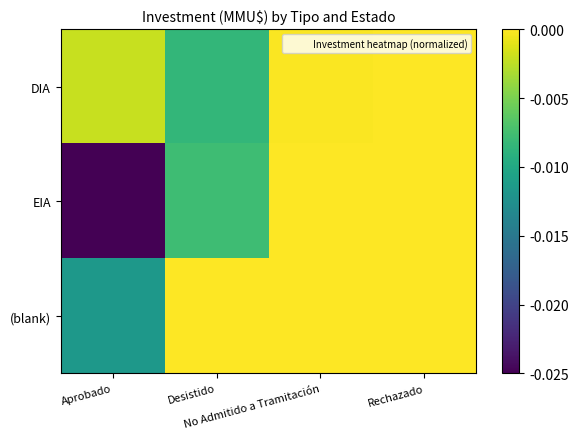

Between Aprobado and No Admitido a Tramitación, which is larger?

No Admitido a Tramitación